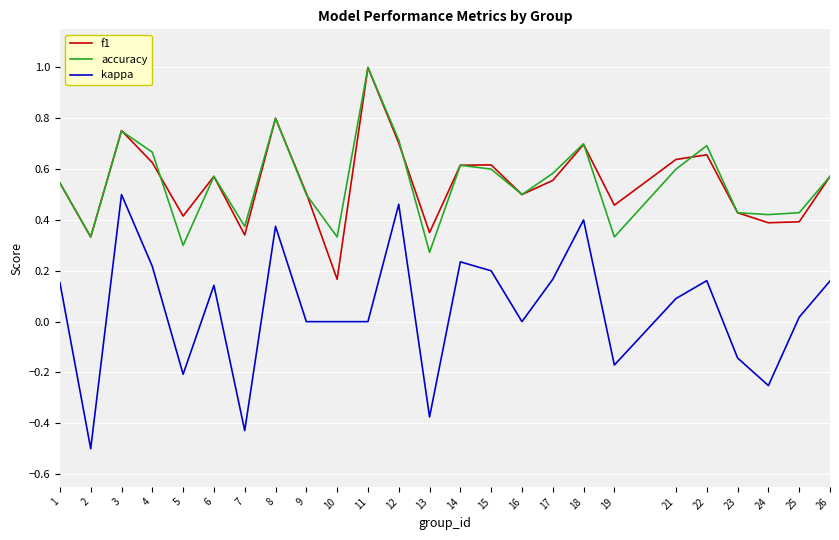

True or false: accuracy and kappa cross at least once.

False